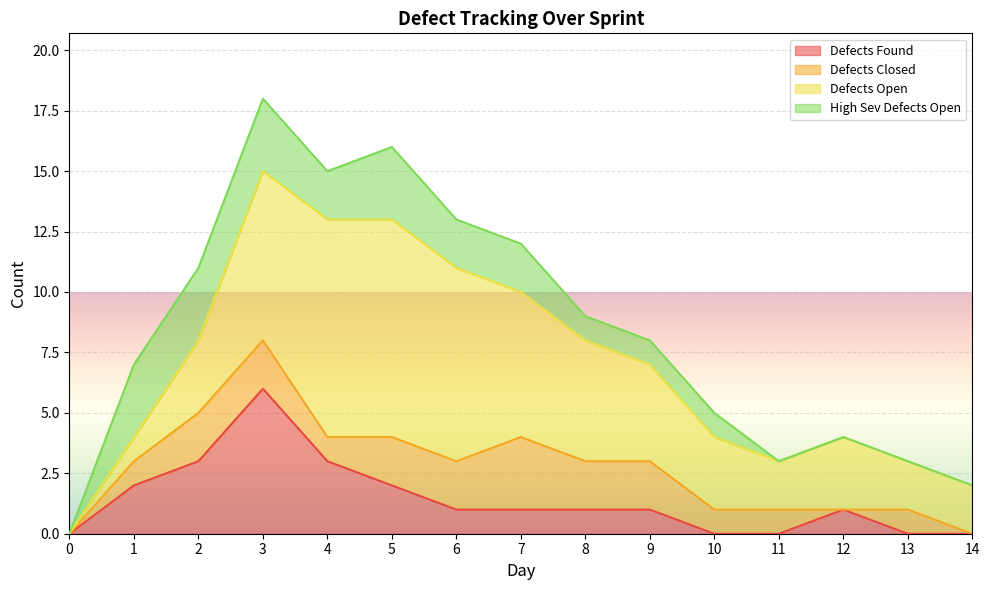

The value of Defects Found at 1 is 3. True or false?

False